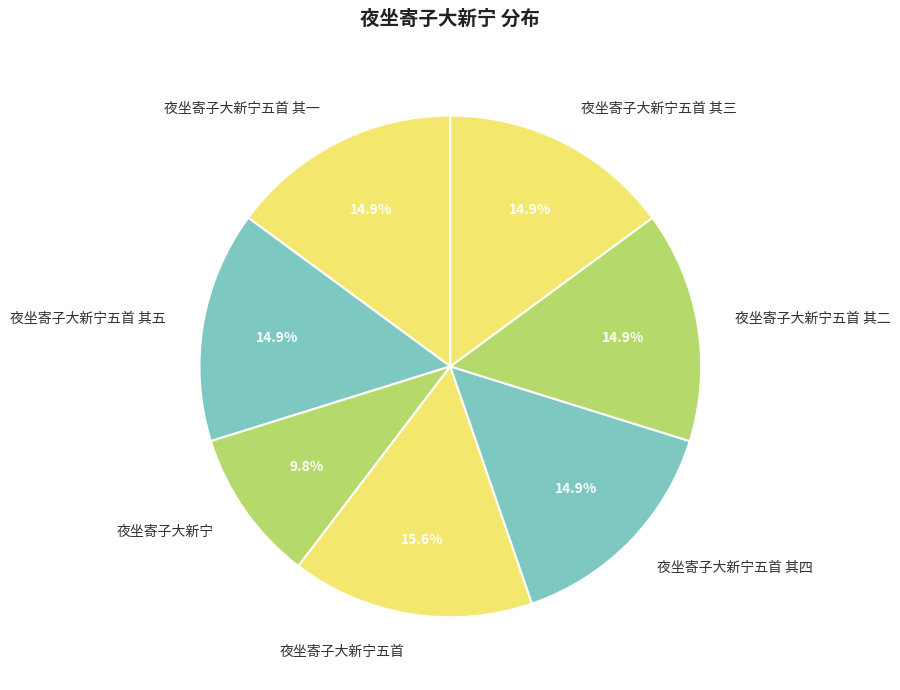

Which category has the biggest portion of the pie?

夜坐寄子大新宁五首